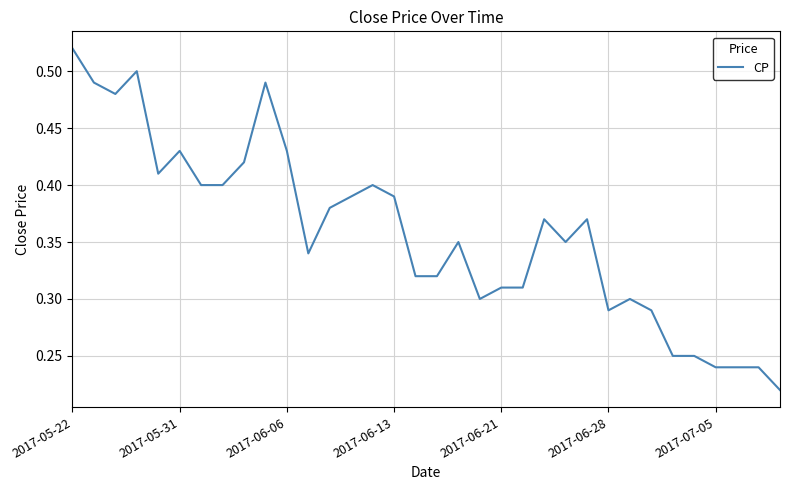

What is the value of the 27th point from the left?

0.3